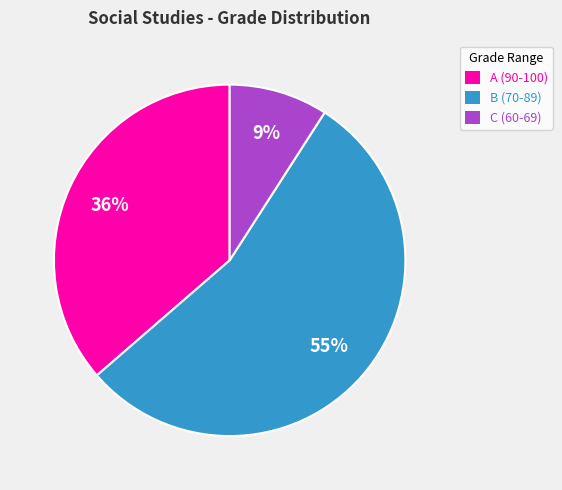

To the nearest percent, what portion does A (90-100) represent?

36%